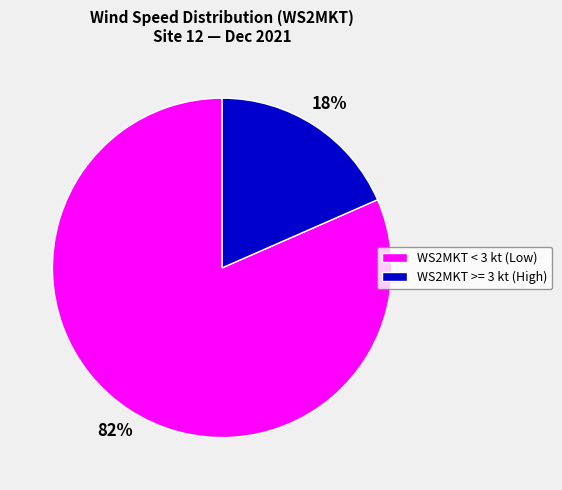

To the nearest percent, what percentage of the pie is WS2MKT < 3 kt (Low)?

82%